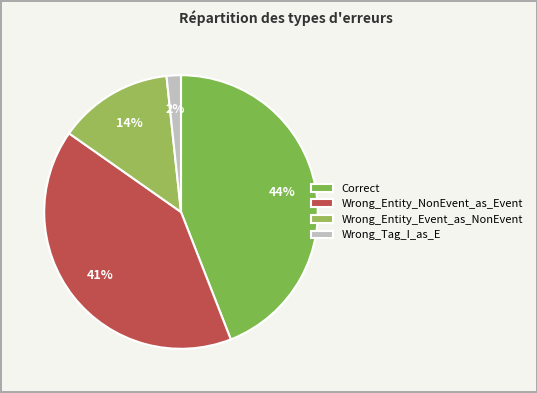

To the nearest percent, what percentage of the pie is Wrong_Entity_NonEvent_as_Event?

41%